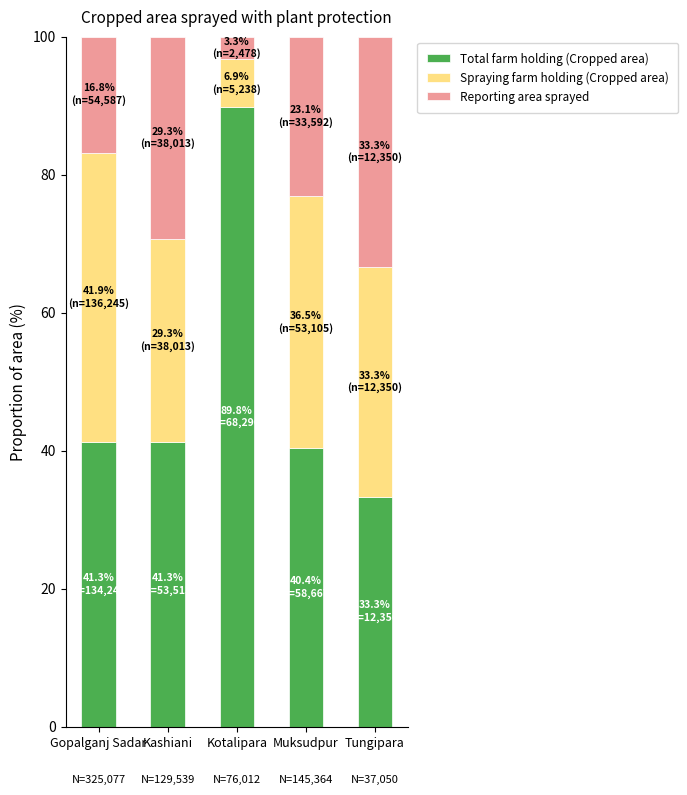

What value does the Total farm holding (Cropped area) series have at Tungipara?

33.3